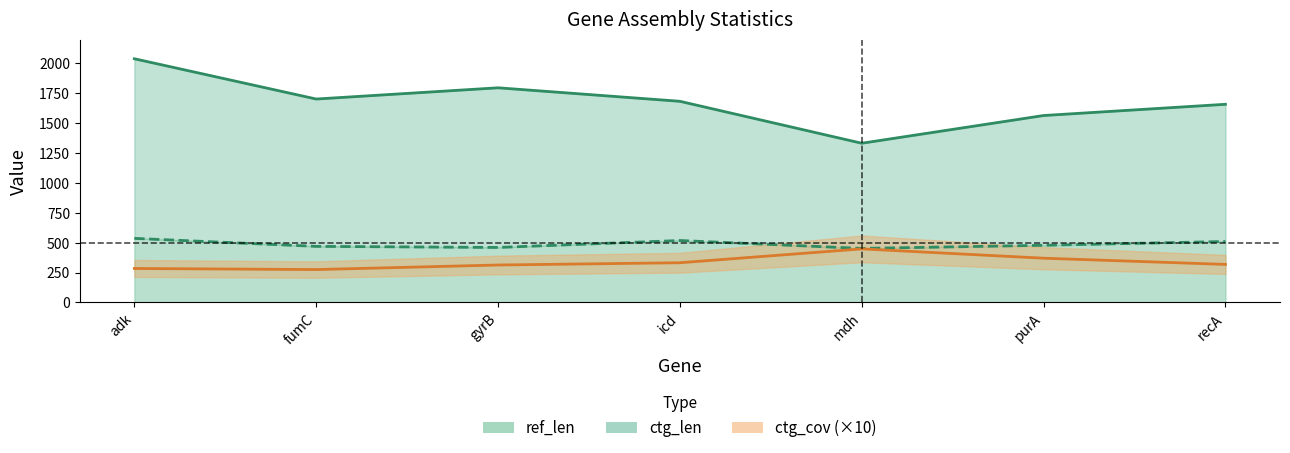

True or false: ctg_cov (×10) and ctg_len cross at least once.

False